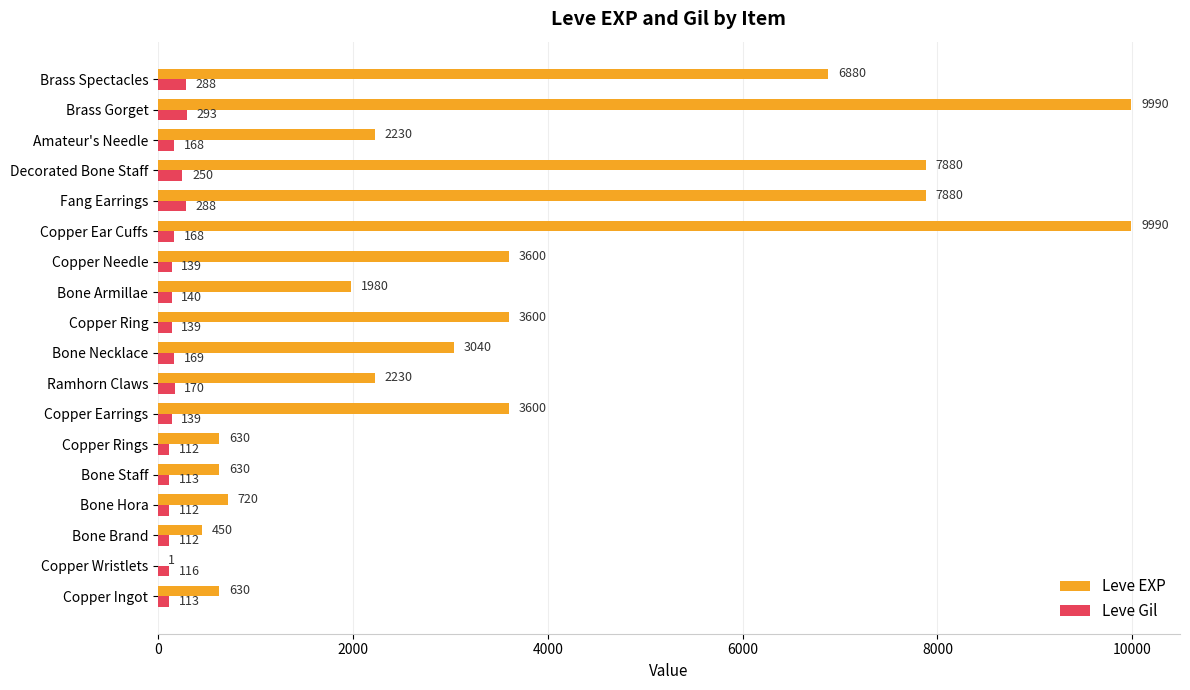

What is the total value across all series at Copper Ear Cuffs?

10158